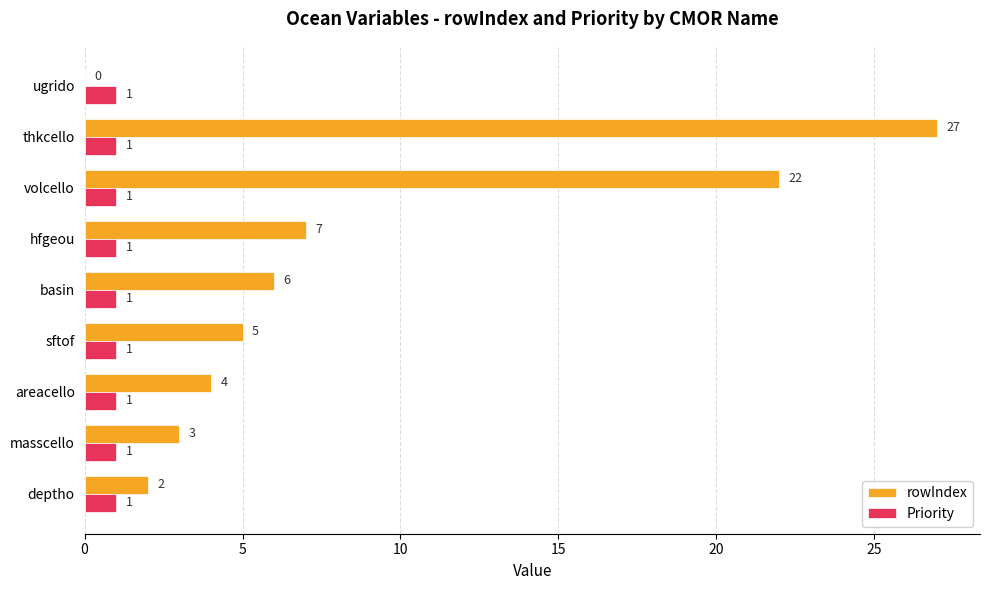

Is the value of Priority at masscello greater than the value of rowIndex at areacello?

No